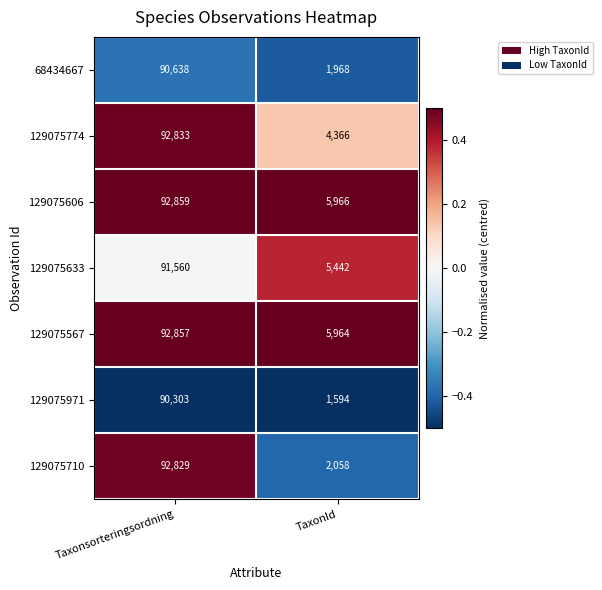

What is the sum of the 129075710 values at TaxonId and Taxonsorteringsordning?

94887